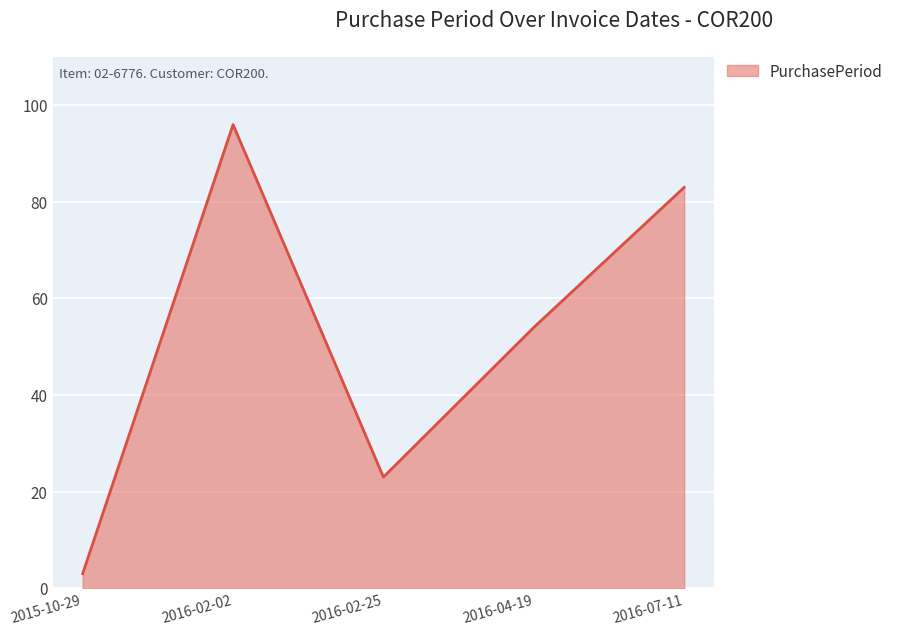

Reading left to right, list all the values displayed in this chart.

3	96	23	54	83